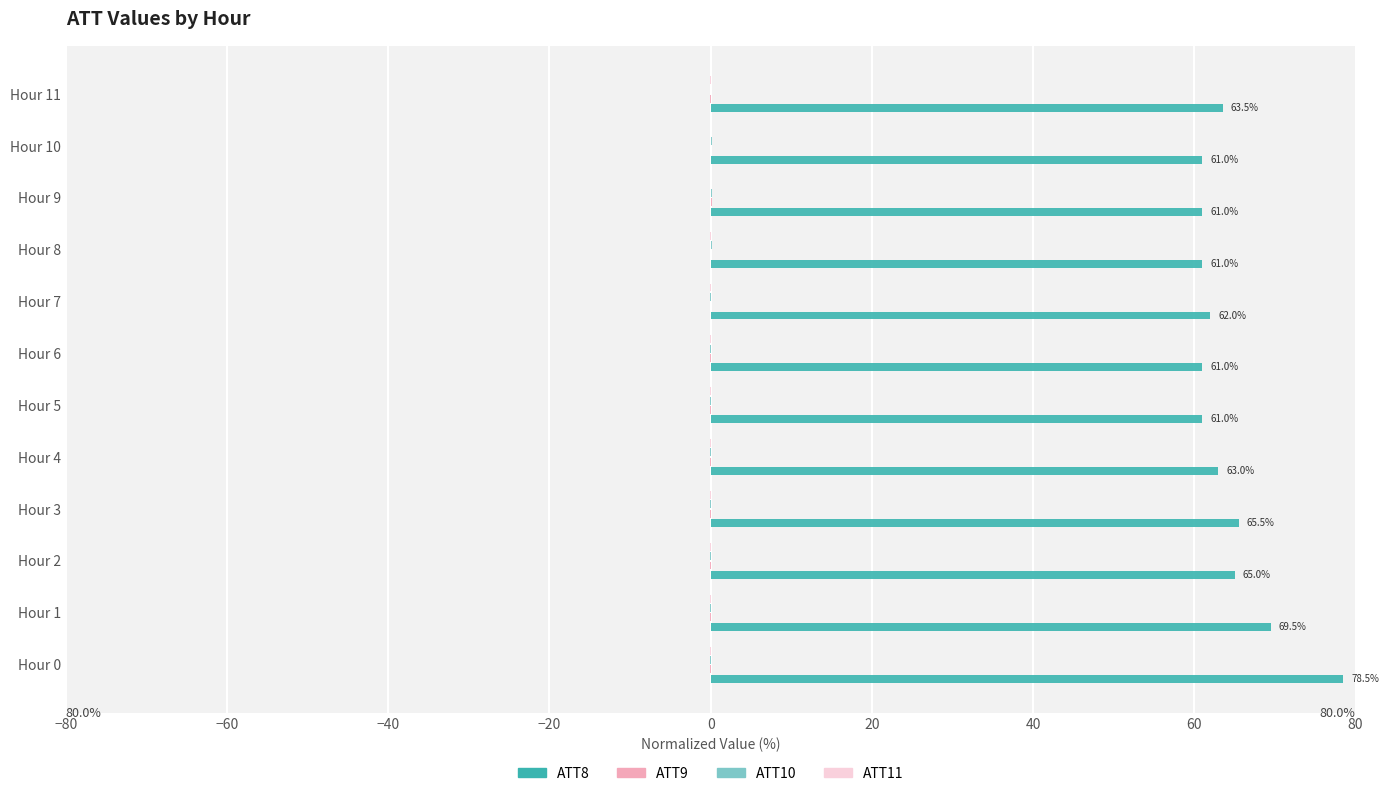

What is the sum of all ATT8 values?

772.0